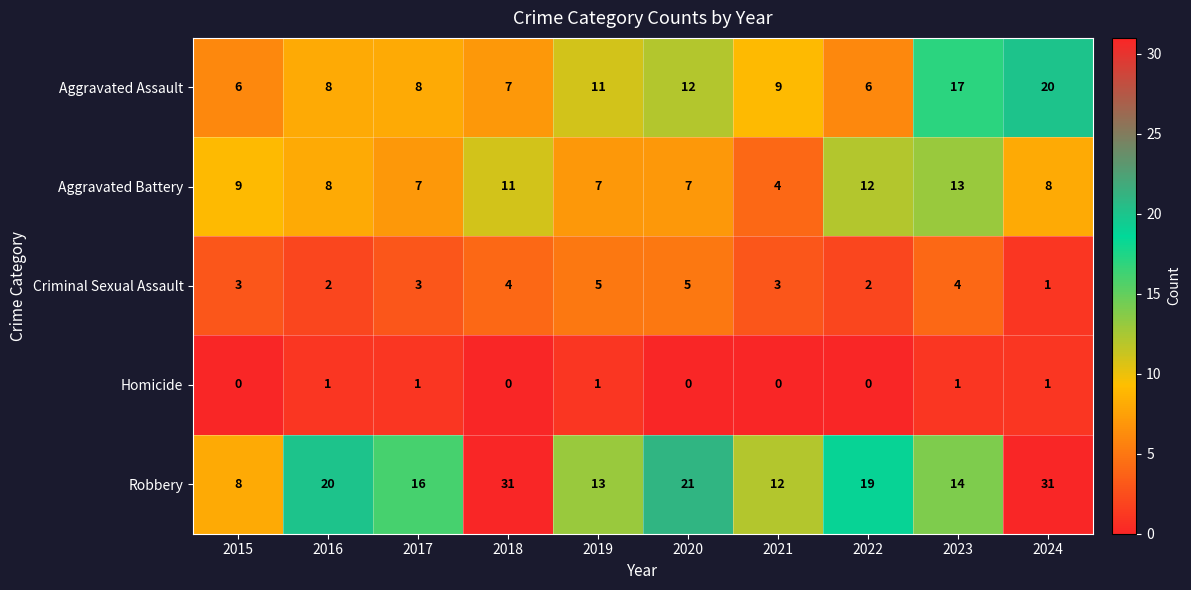

At which category is the sum across all series the highest?

2024